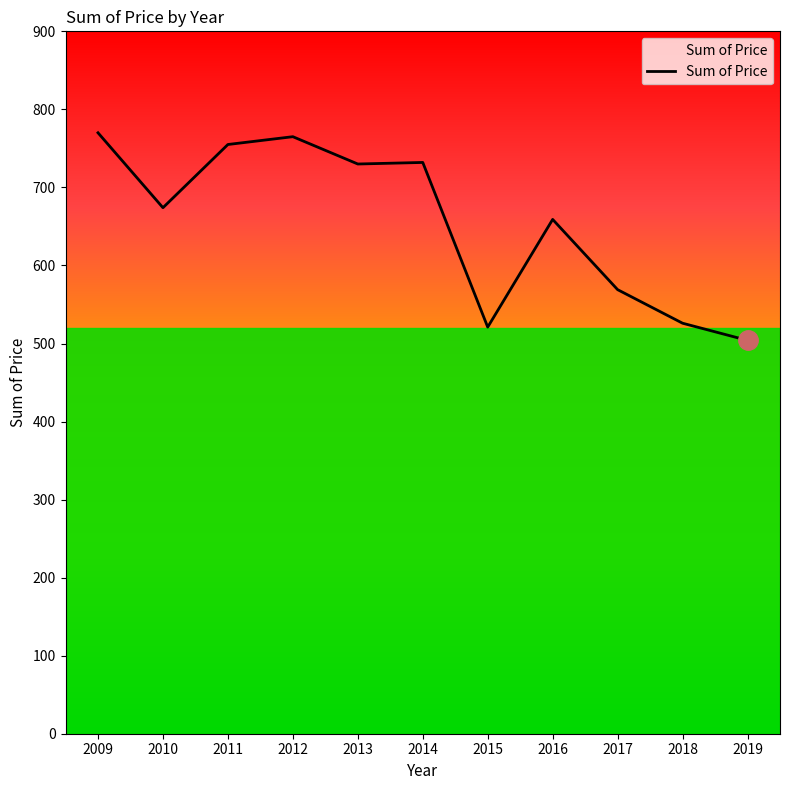

What is the maximum value shown in the chart?

770